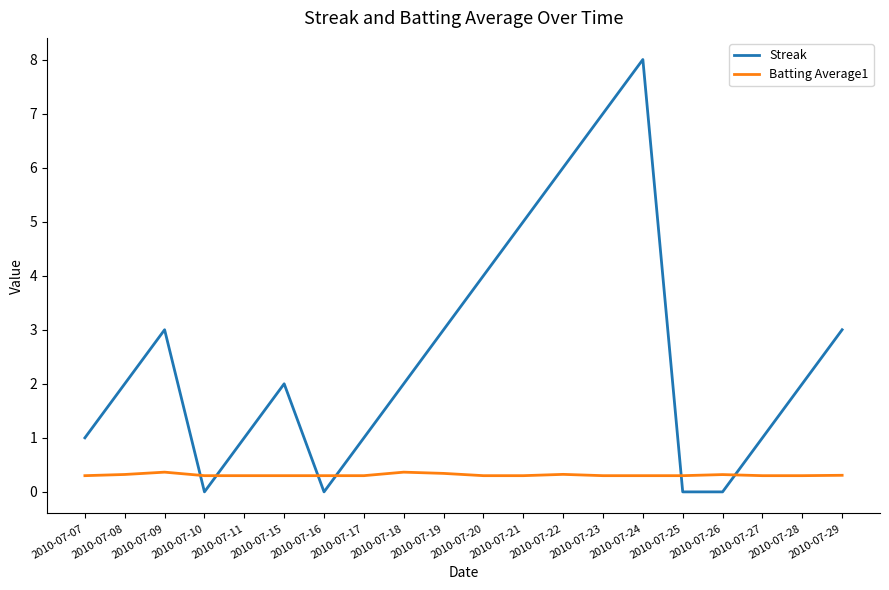

What is the spread (max minus min) of values at 2010-07-24?

7.7